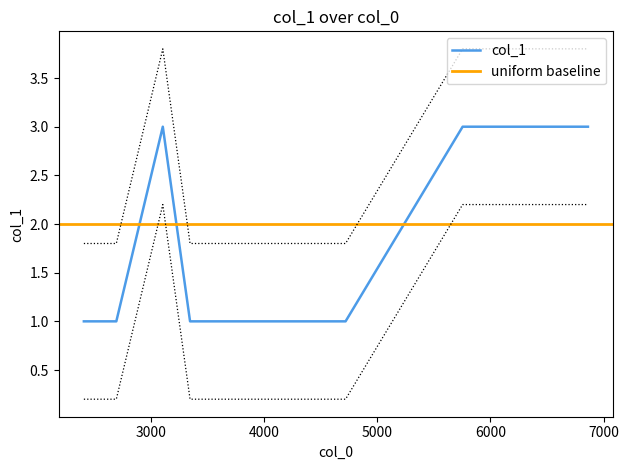

What is the value of the 7th point from the left?

3